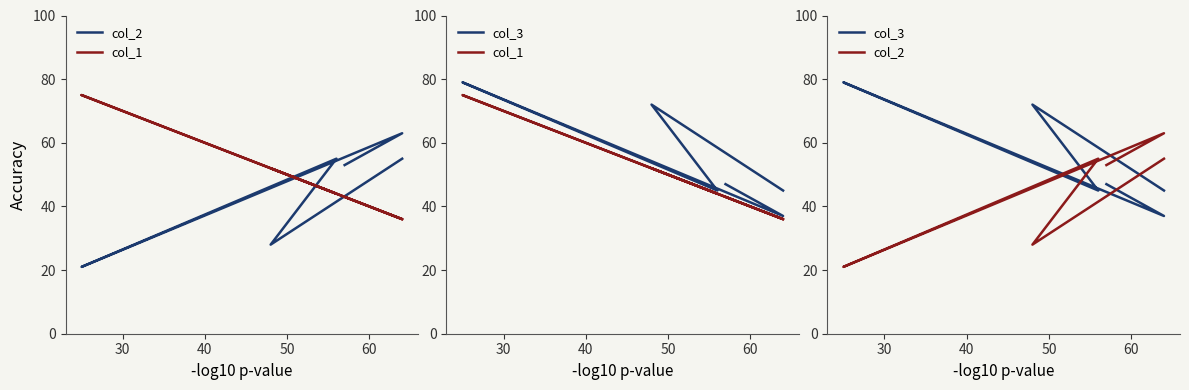

True or false: col_3 and col_2 intersect in this chart.

True